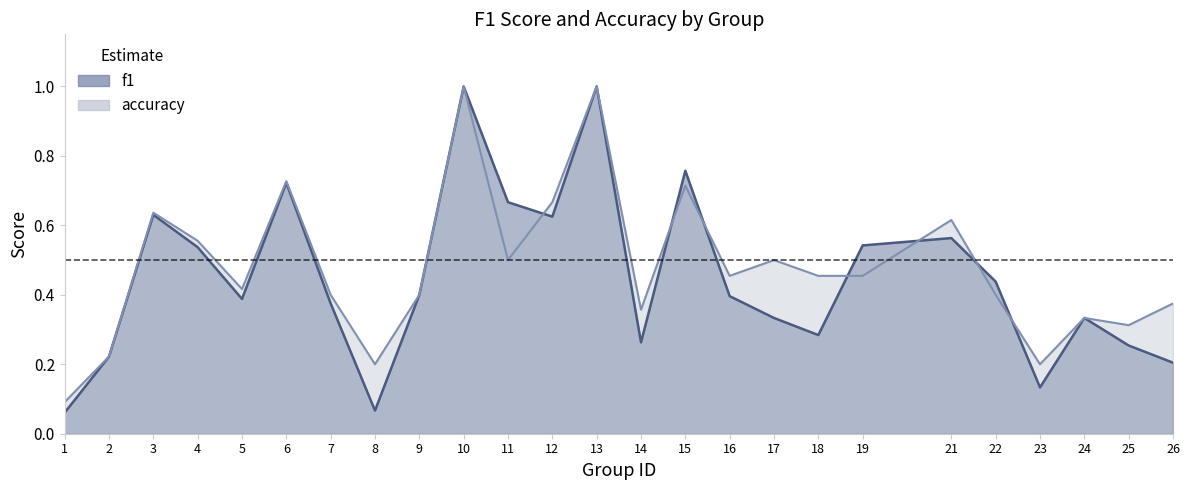

At which category is the sum across all series the highest?

10